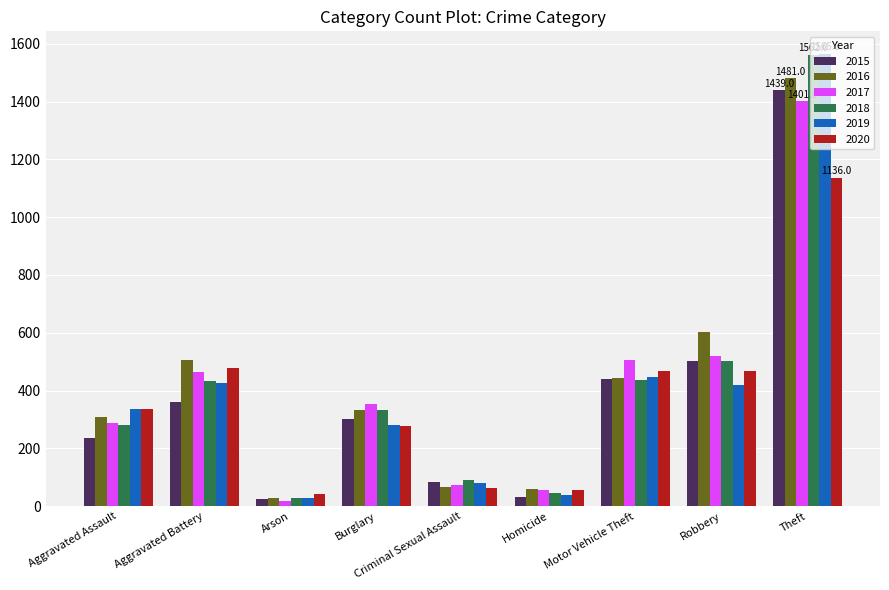

What are all the series names shown in the legend?

2015, 2016, 2017, 2018, 2019, 2020